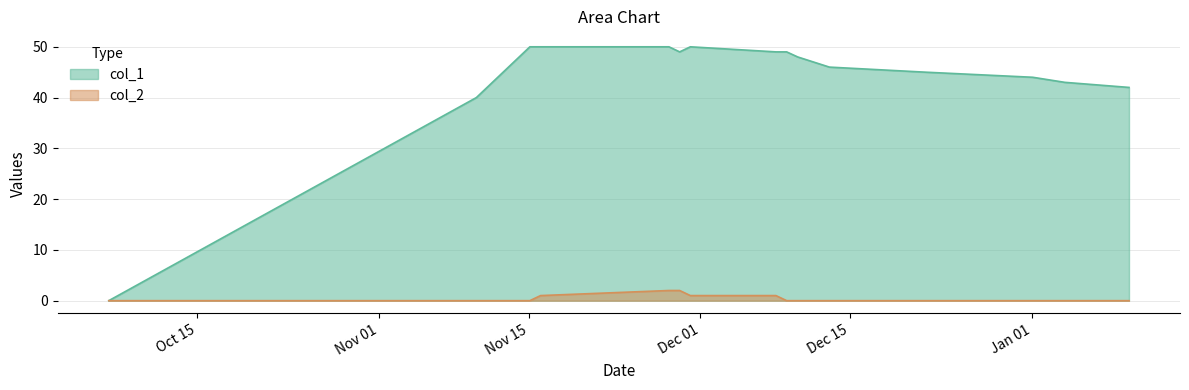

What is the difference between the maximum and minimum values in the col_1 series?

50